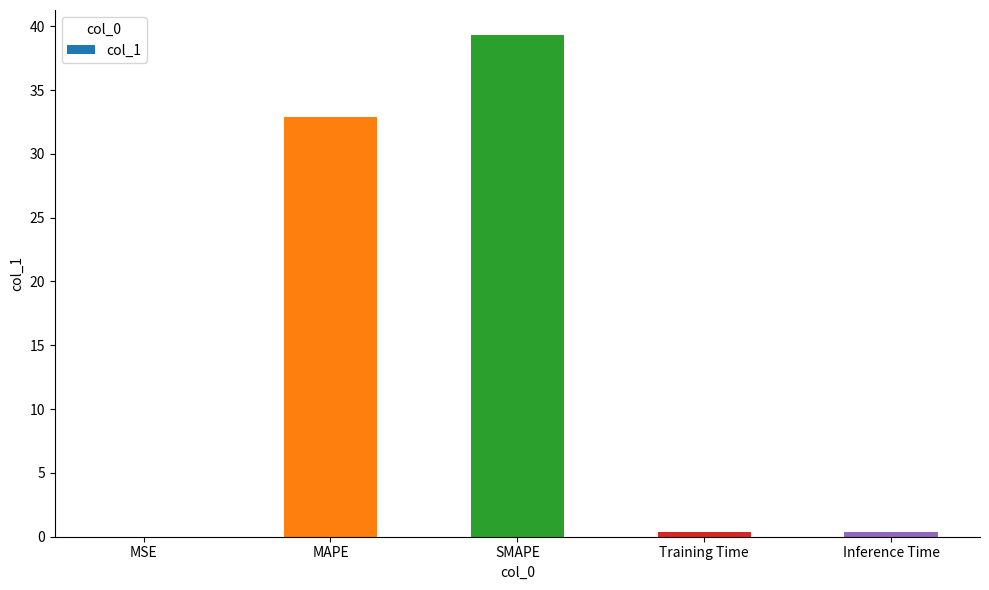

Approximately how many times larger is the value at MAPE compared to SMAPE?

0.8